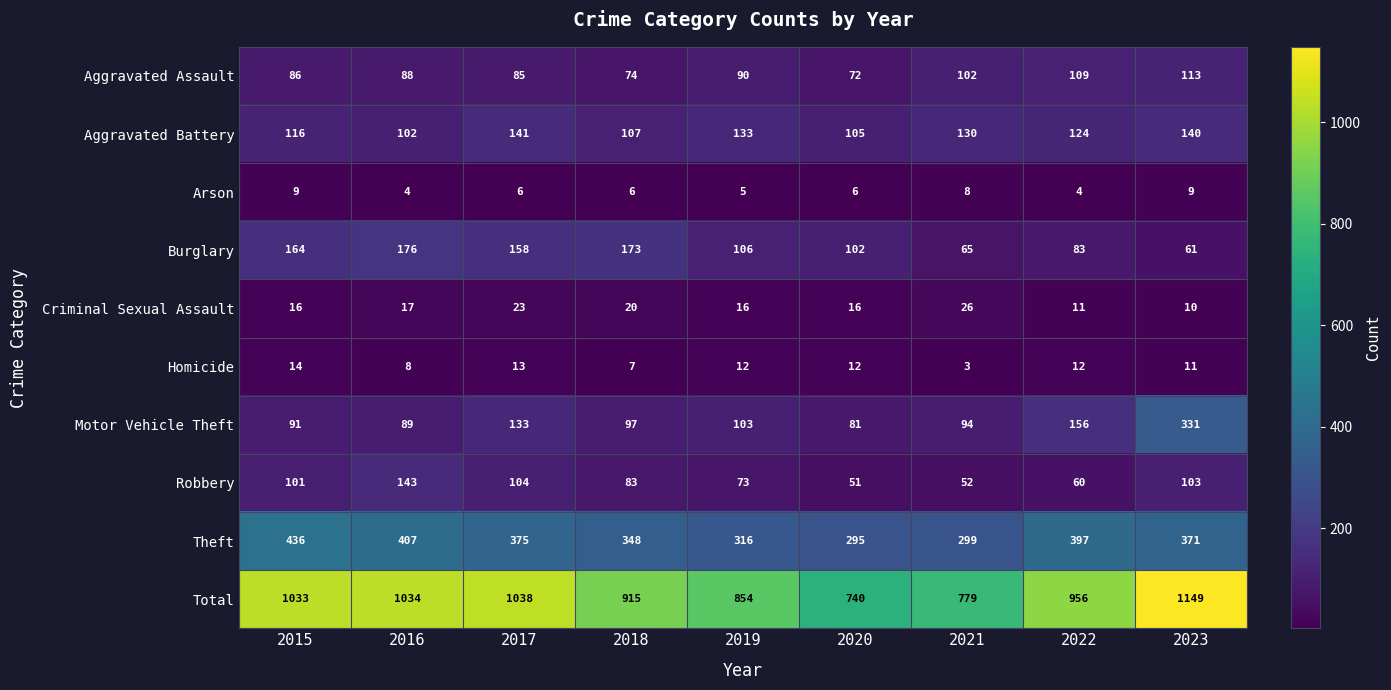

What is the difference between the highest and lowest values at 2016?

1030